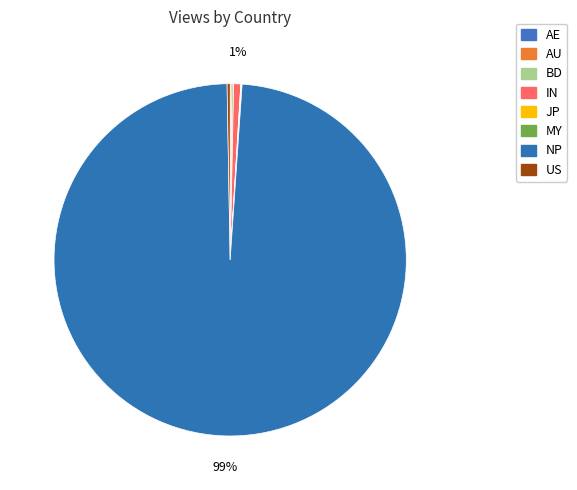

Count the number of slices in the pie.

8